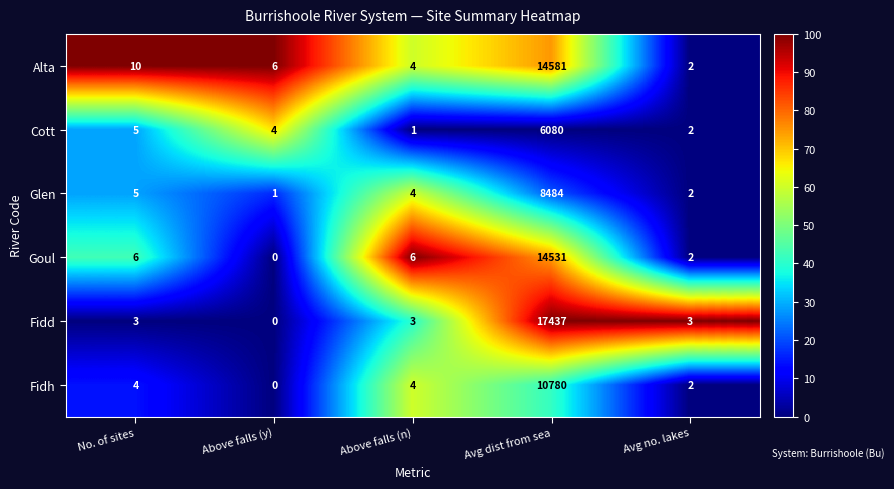

What value does the Alta series have at Avg dist from sea, to the nearest 50?

14600